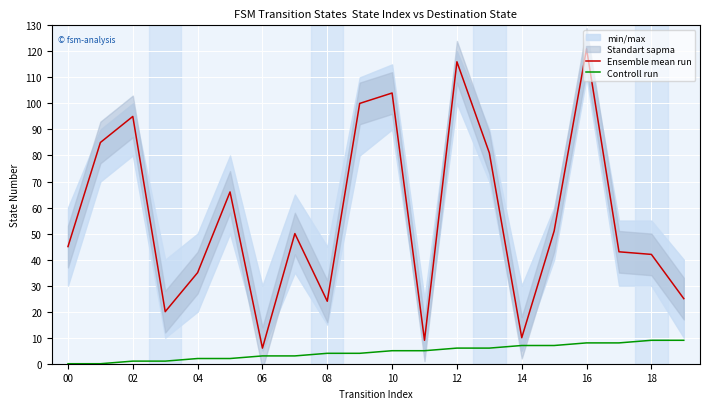

True or false: Controll run and Ensemble mean run cross at least once.

False